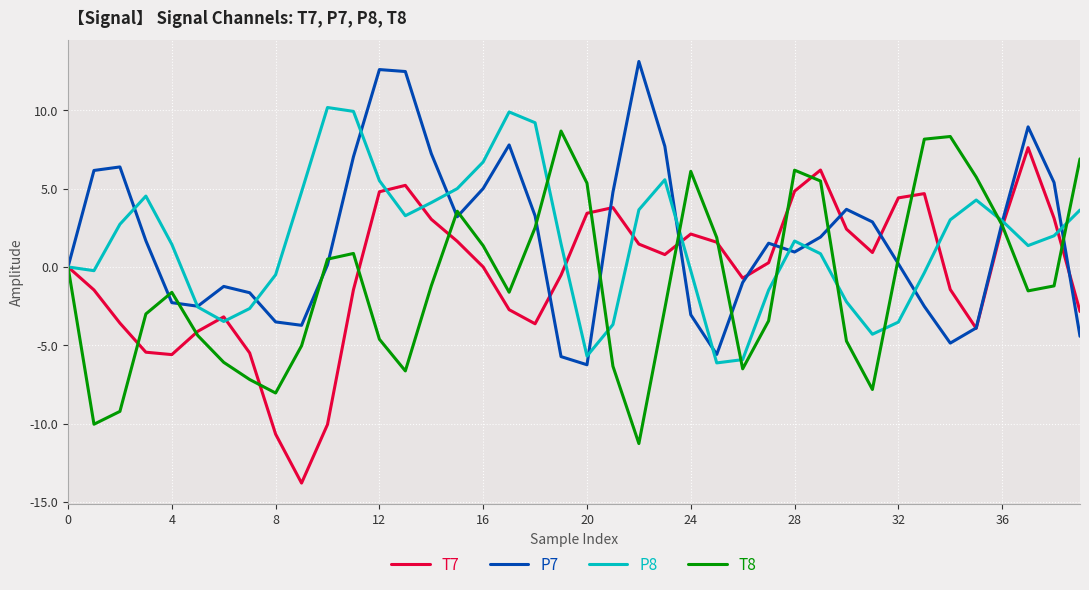

What is the maximum value shown in the chart?

13.1